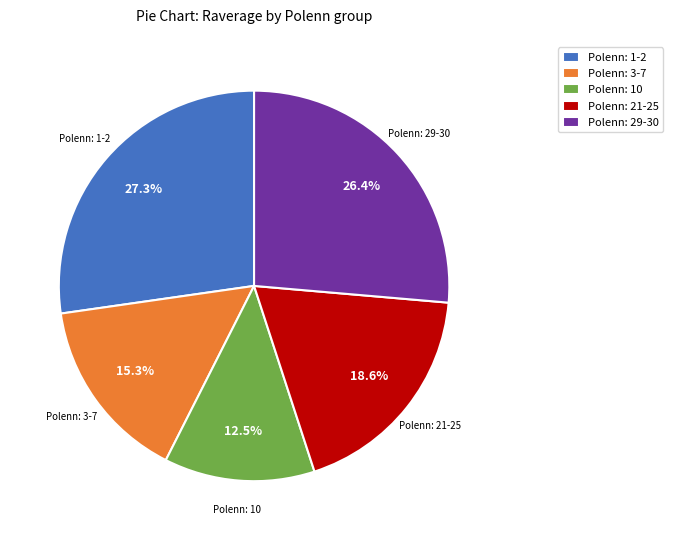

Is there any slice that represents more than half of the pie?

No